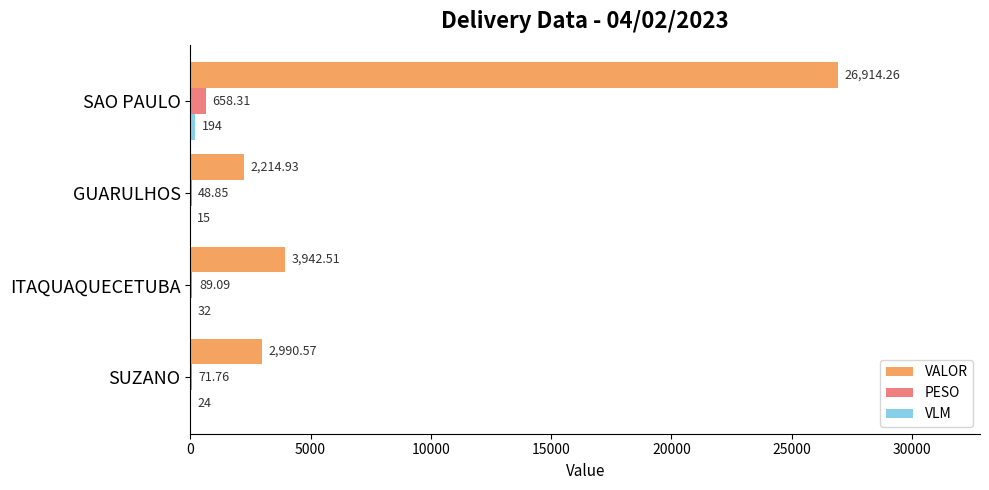

What is the sum of all VALOR values?

36062.3